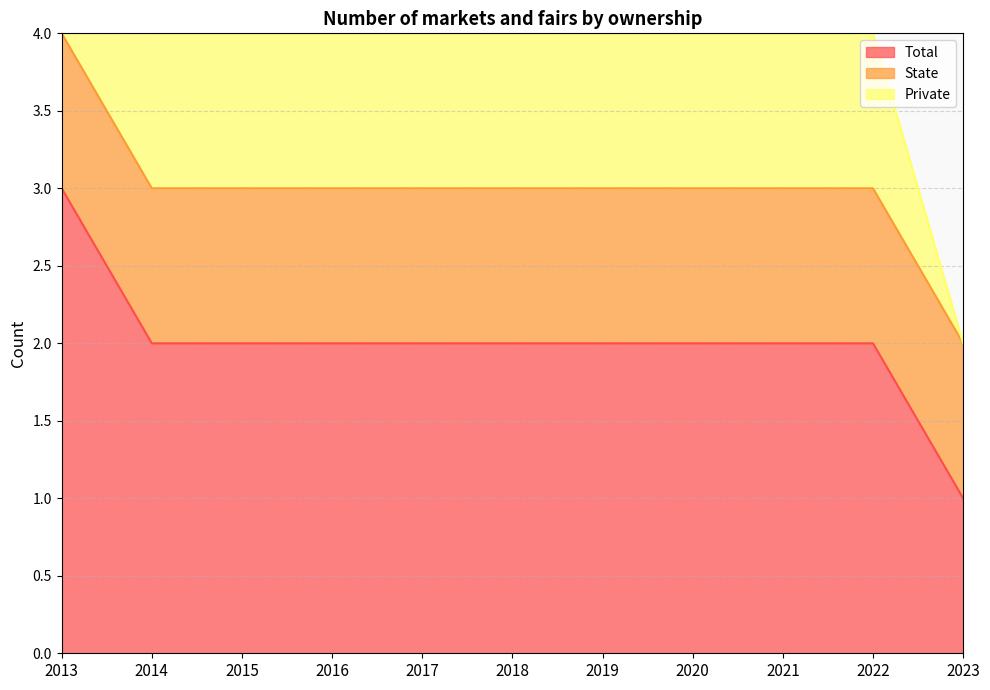

What is the highest value of the Total series?

3